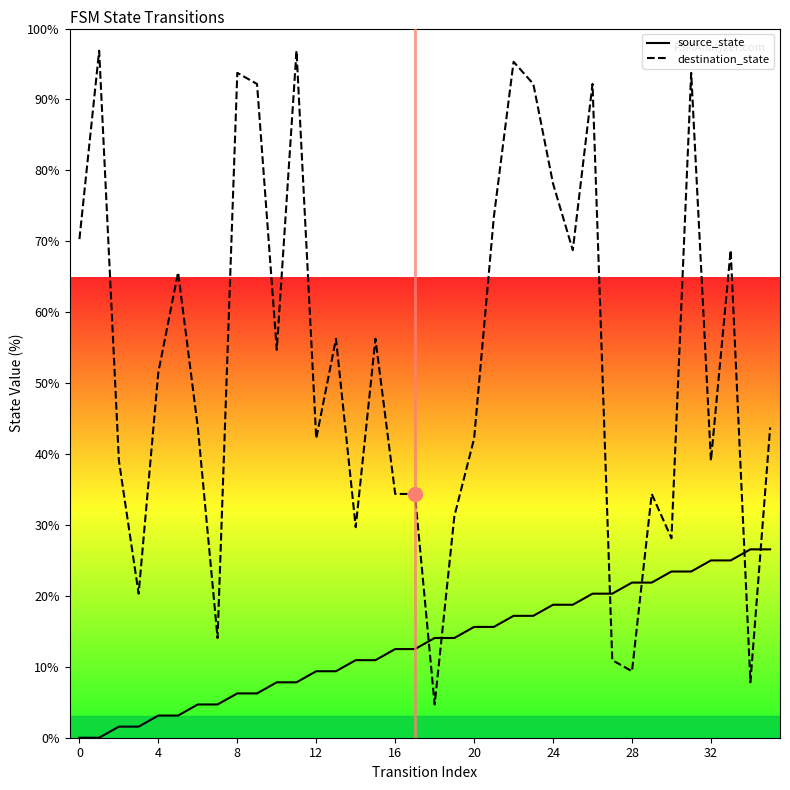

Is this an area chart (filled region under the line)?

No